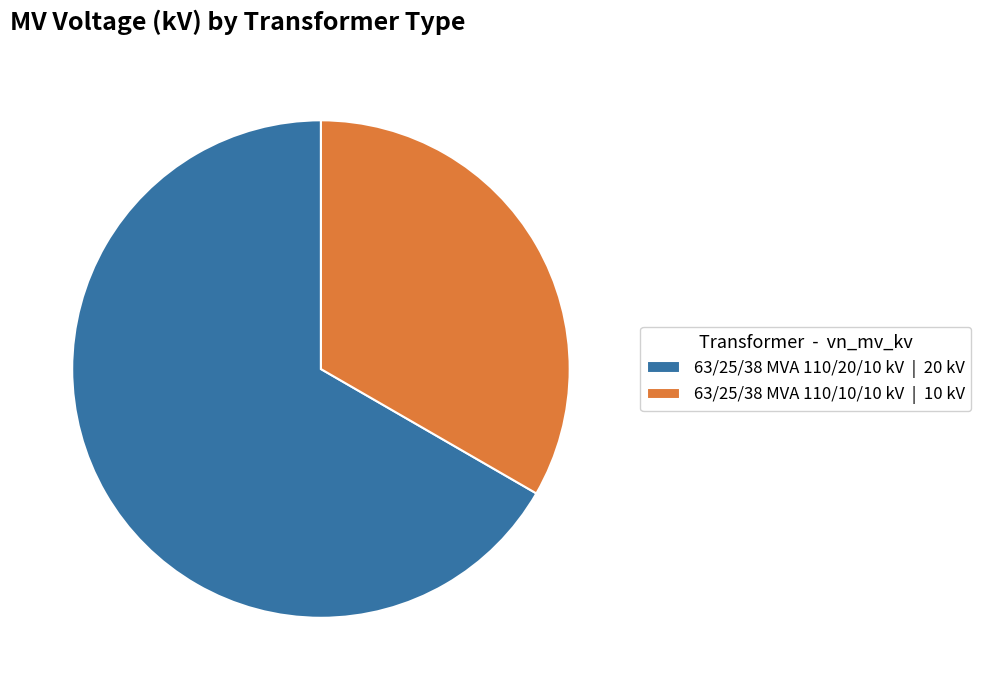

The 63/25/38 MVA 110/20/10 kV | 20 kV slice represents 52% of the pie. True or false?

False